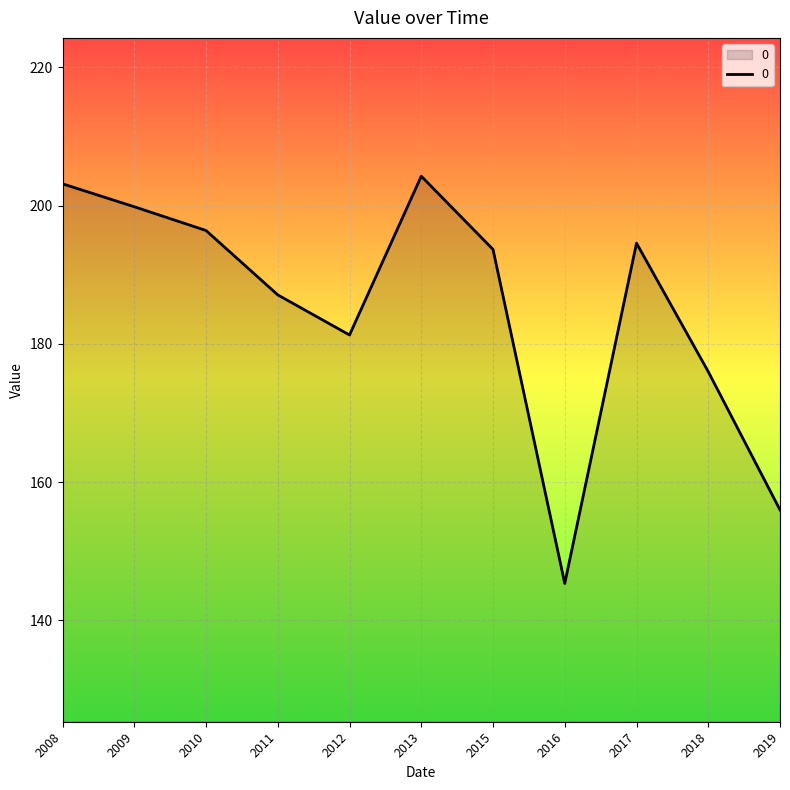

Does the chart display data point markers on the line(s)?

No